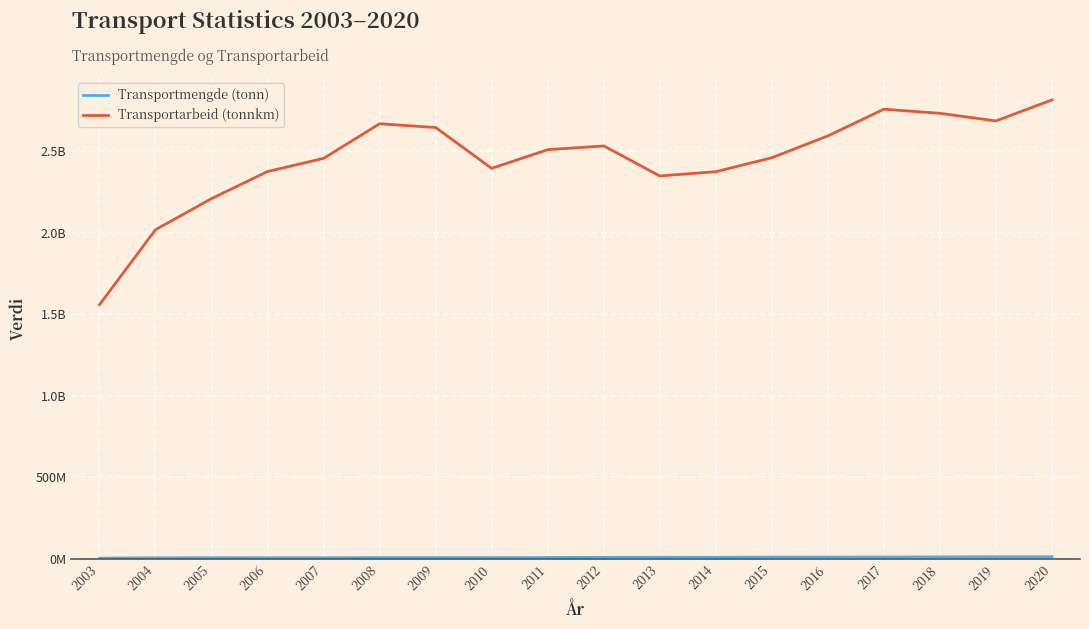

What is the total value across all series at 2013?

2356250707